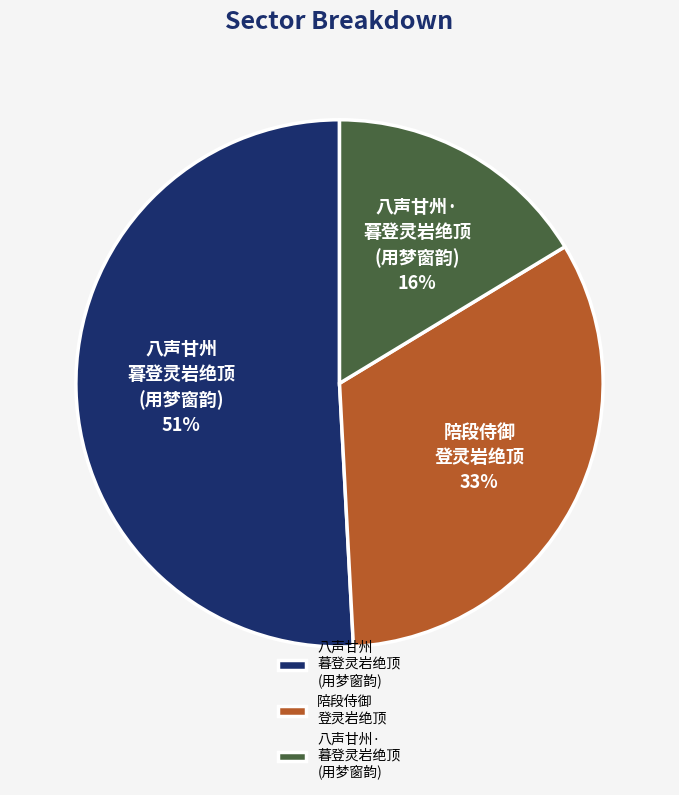

Which has a higher value, 陪段侍御 登灵岩绝顶 or 八声甘州 暮登灵岩绝顶 (用梦窗韵)?

八声甘州 暮登灵岩绝顶 (用梦窗韵)